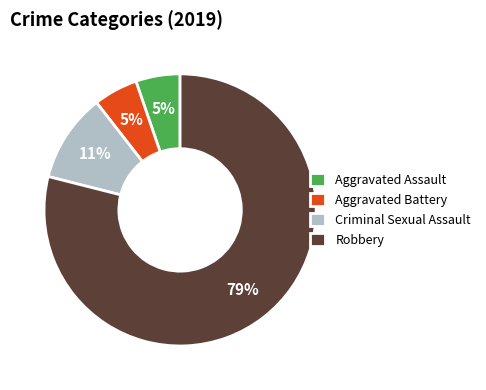

Count the number of slices in the pie.

4